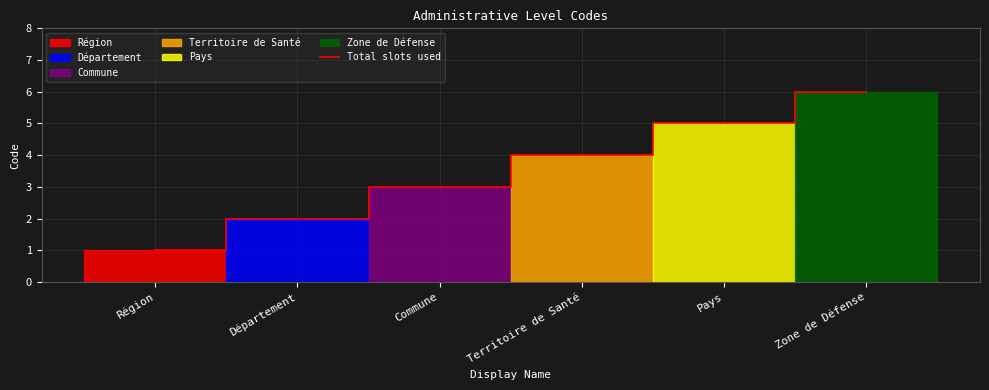

Rank the categories by value from lowest to highest.

Région, Département, Commune, Territoire de Santé, Pays, Zone de Défense